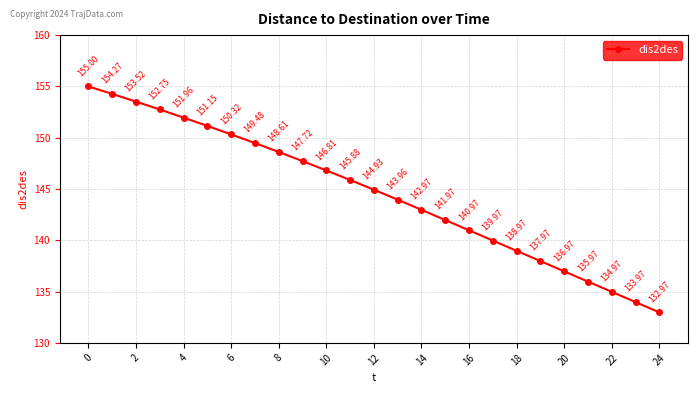

True or false: there are more than 2 points higher than both neighbors.

False